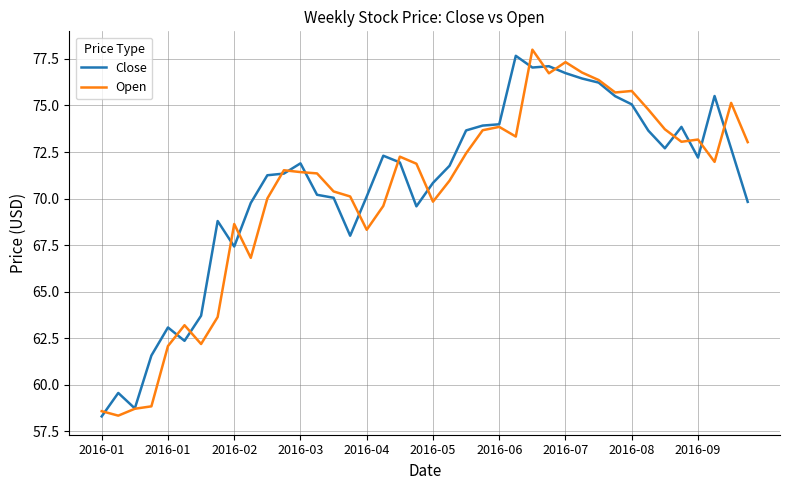

How many lines are shown in the chart?

2